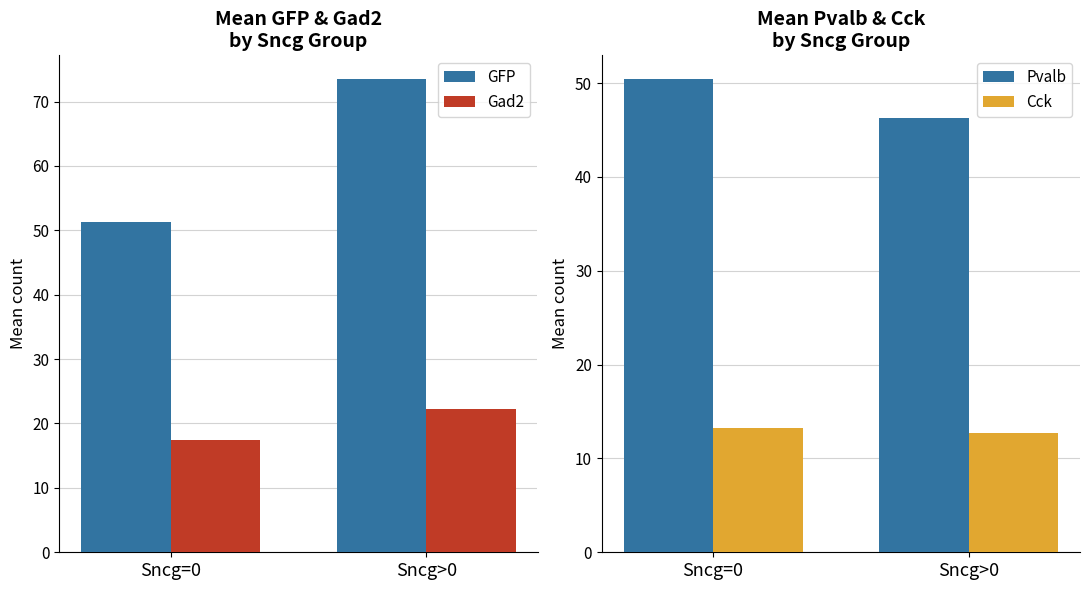

How many data points in Cck are above 13?

1